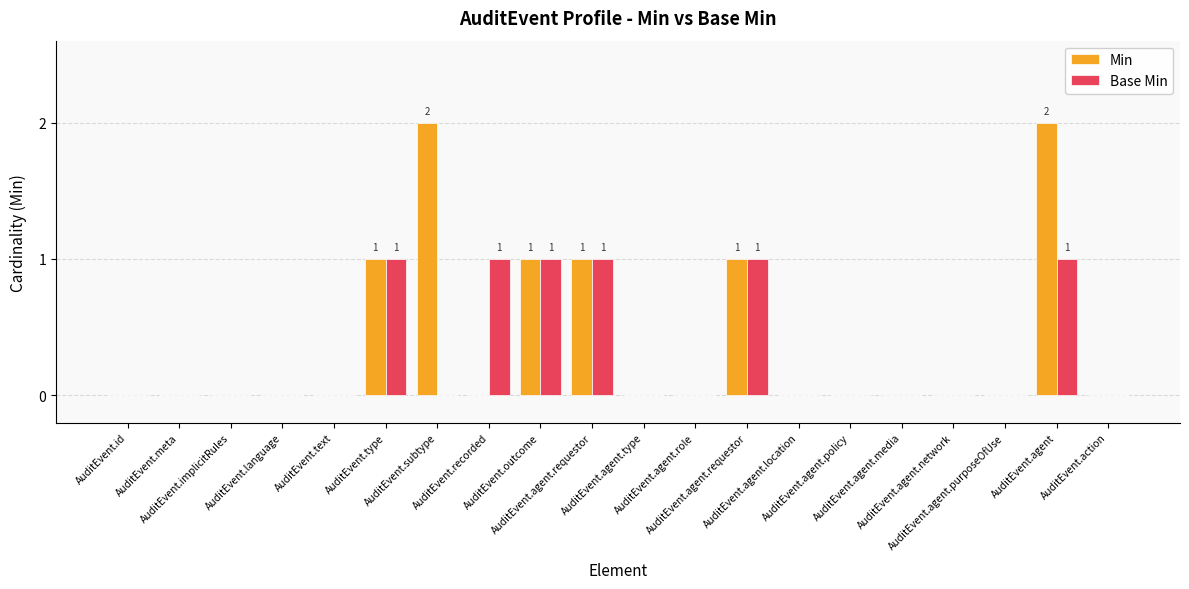

Reading left to right, extract all data points from this chart.

Min: 0	0	0	0	0	1	2	0	1	1	0	0	1	0	0	0	0	0	2	0
Base Min: 0	0	0	0	0	1	0	1	1	1	0	0	1	0	0	0	0	0	1	0